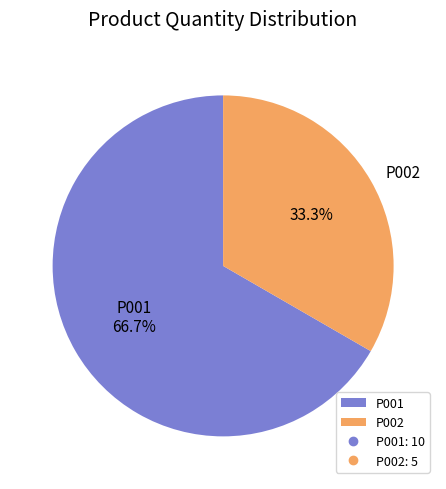

What is the largest slice in the pie chart?

P001